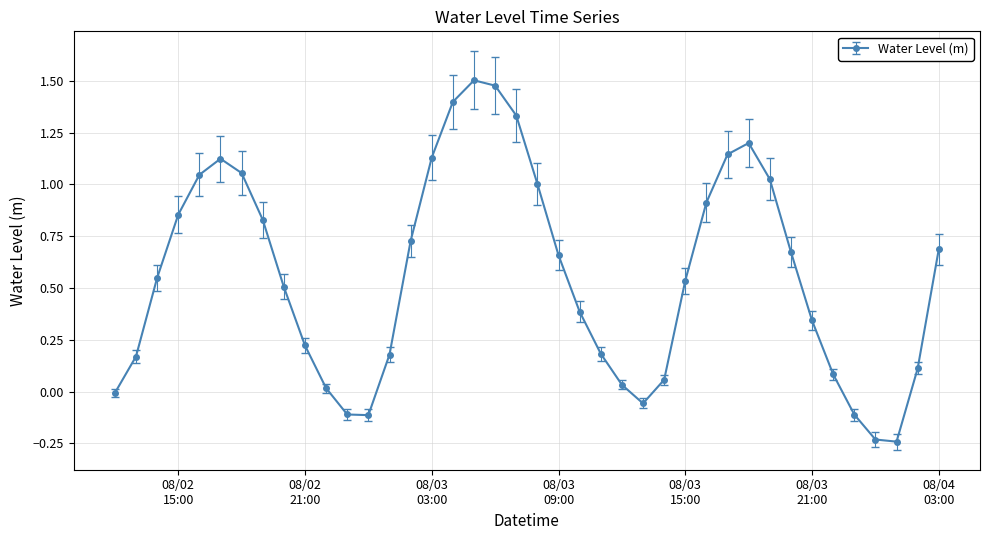

Count the number of data series in this chart.

1